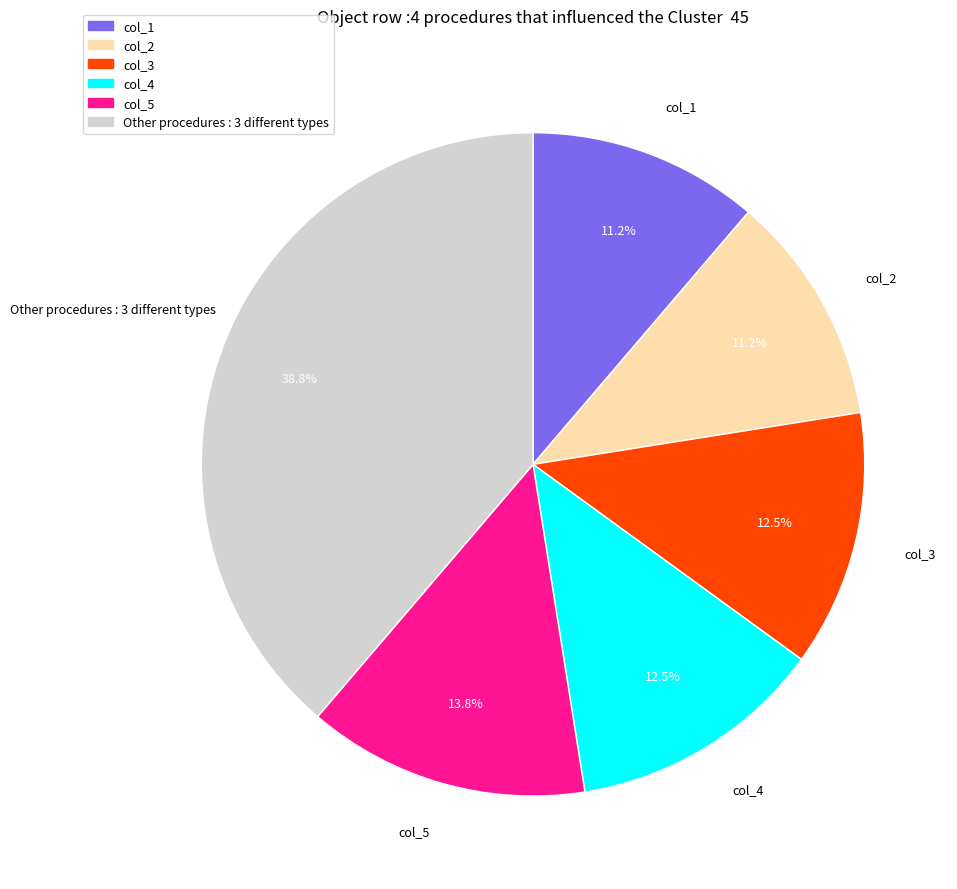

Is there a majority slice in this chart?

No